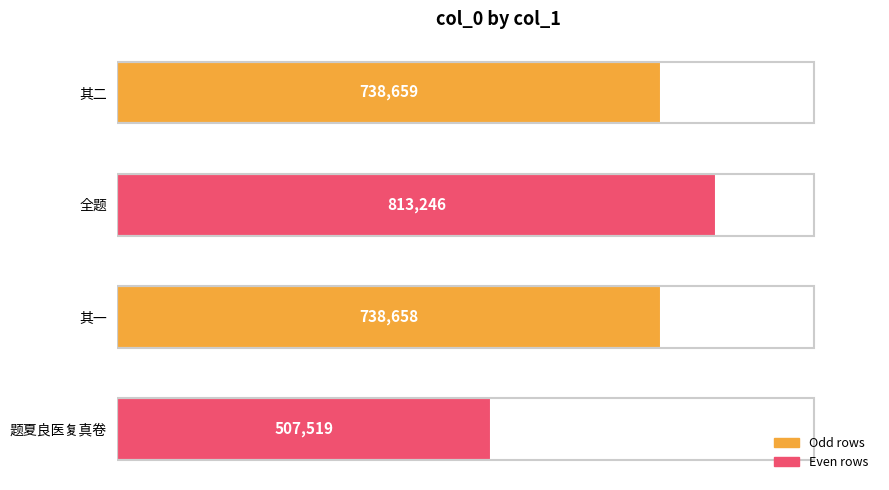

Which label corresponds to the largest value in the chart?

全题